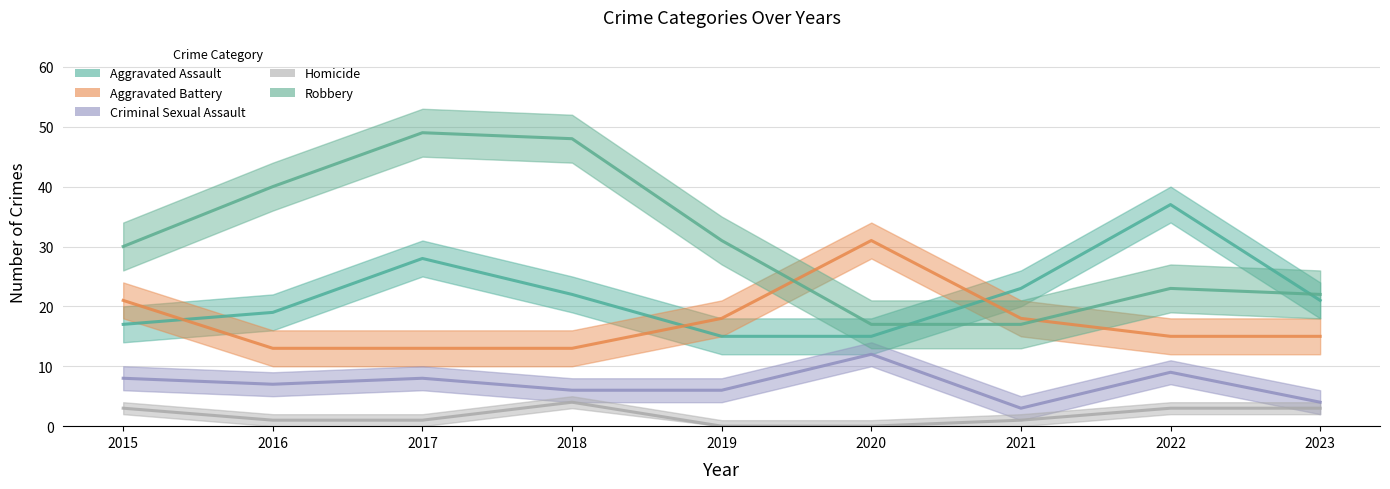

At which label does Aggravated Battery first exceed 15?

2015